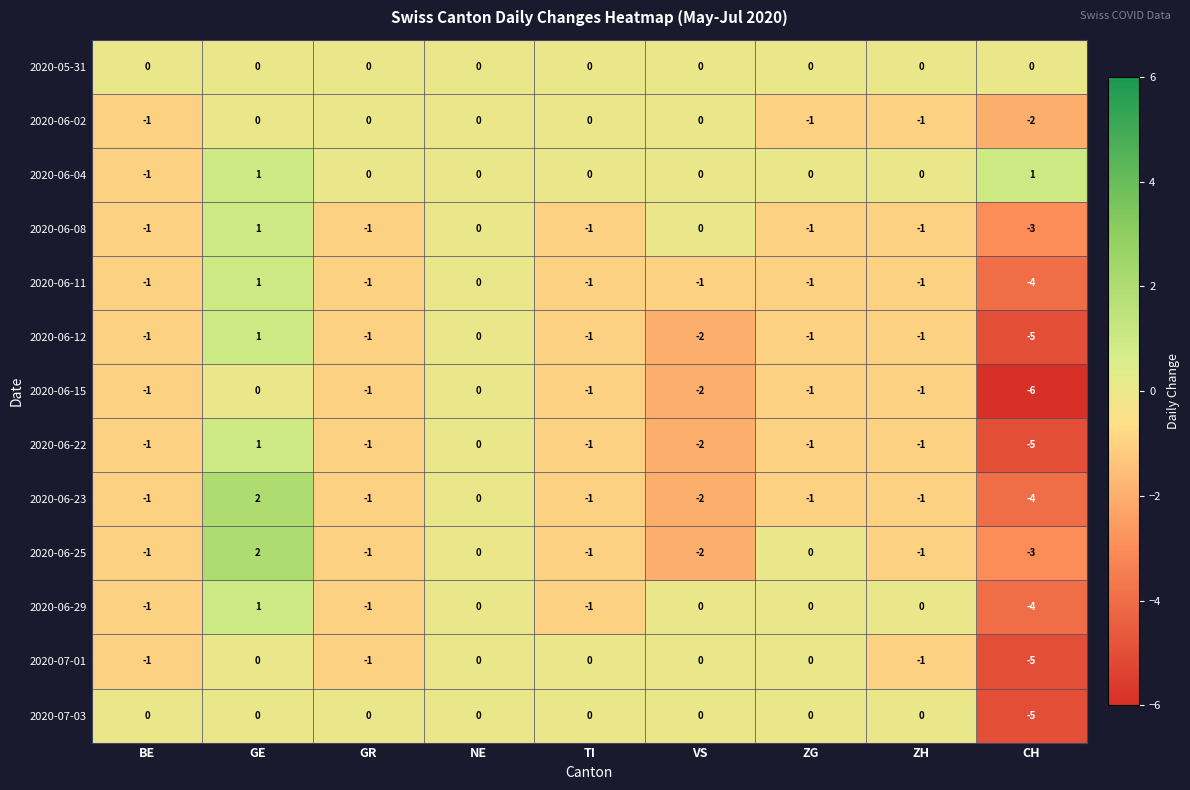

Is it true that 2020-06-22 equals -1 at BE?

True